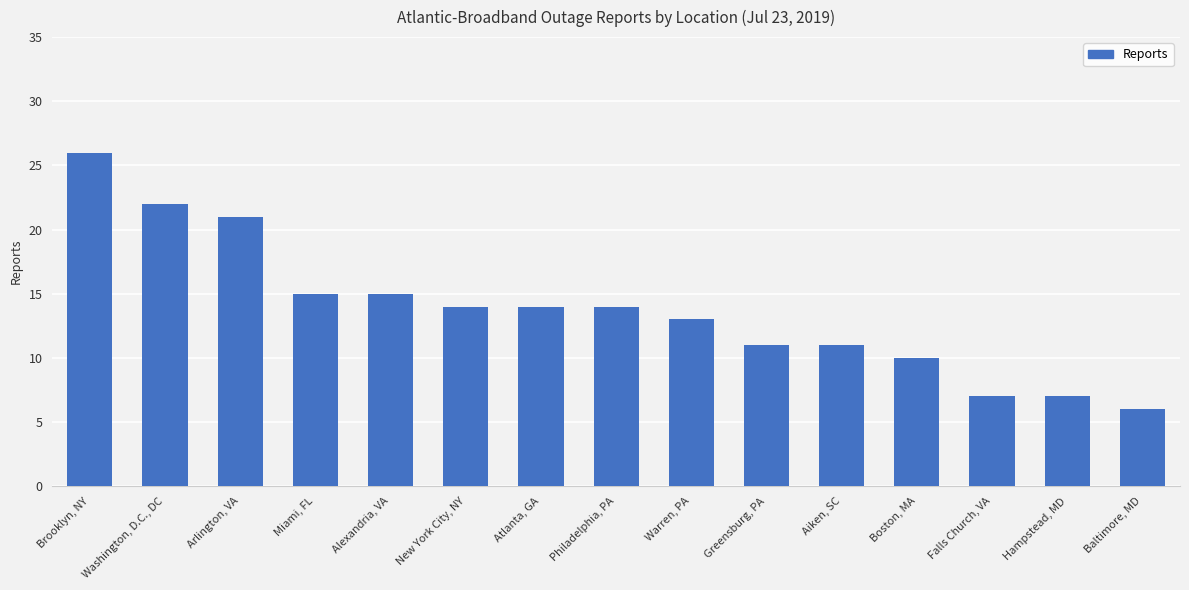

What is the value of the 5th bar from the left?

15